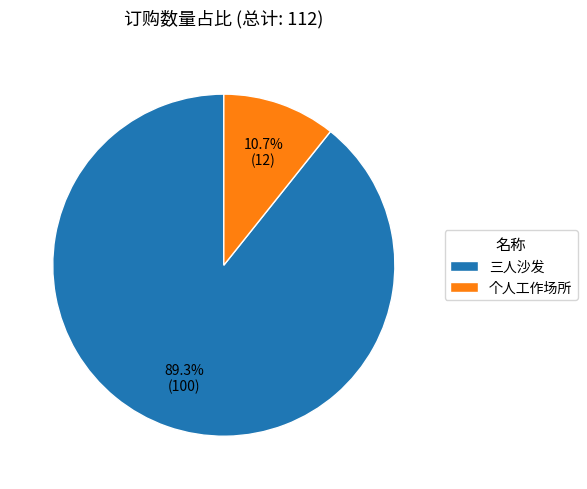

To the nearest percent, what is the difference between the largest and smallest slice percentages?

79%